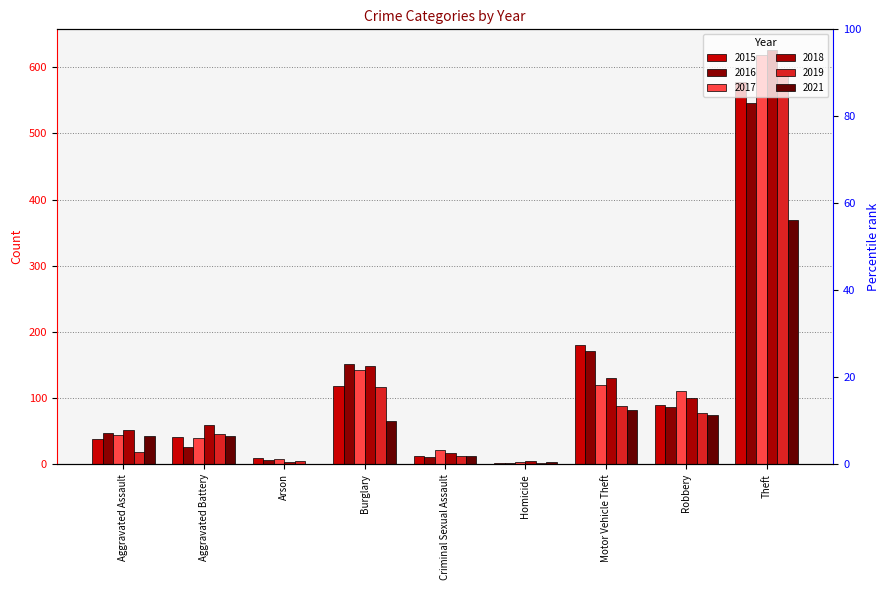

What is the difference between the maximum and minimum values in the 2021 series?

368